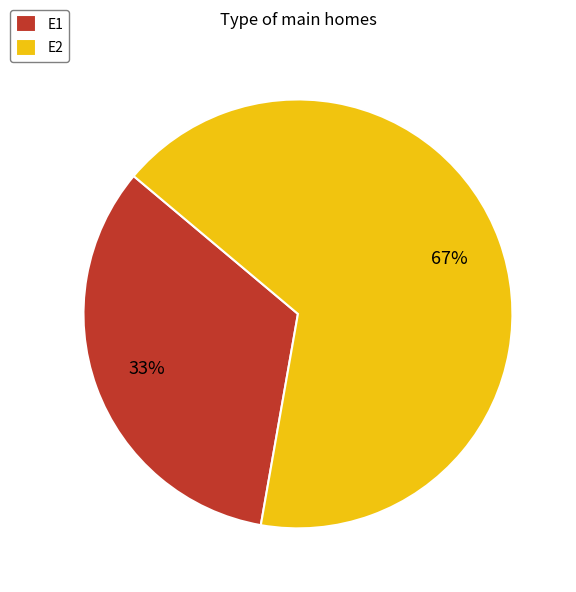

Does any single category account for the majority?

Yes